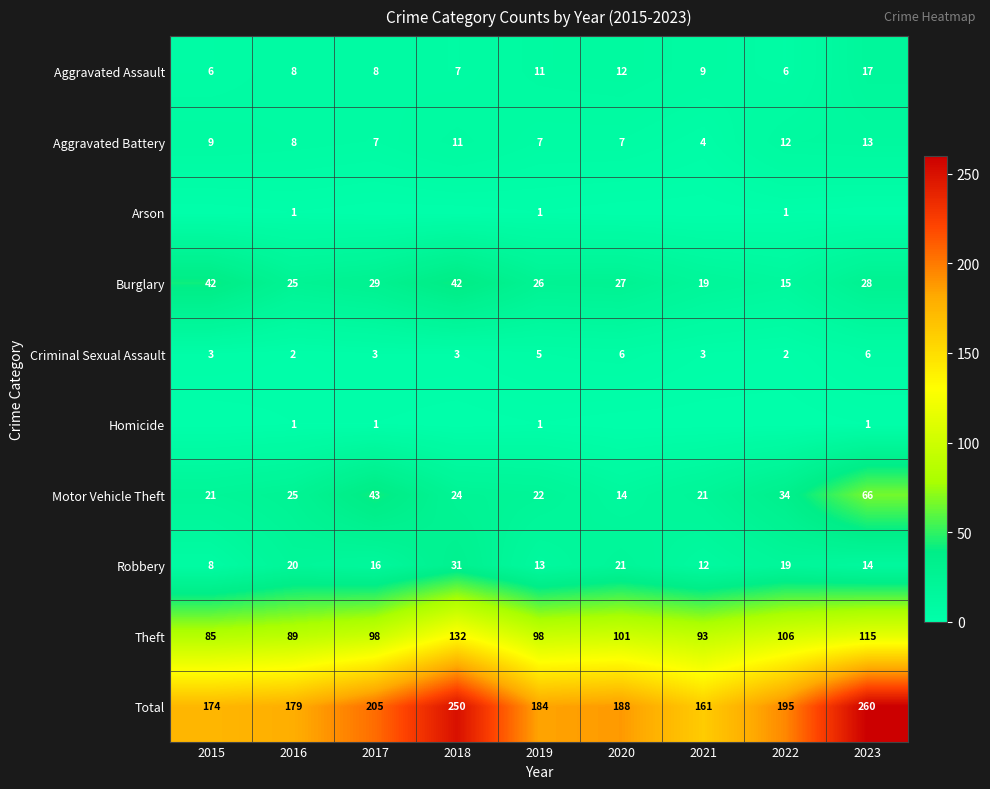

Is the value of Burglary at 2016 greater than the value of Total at 2017?

No